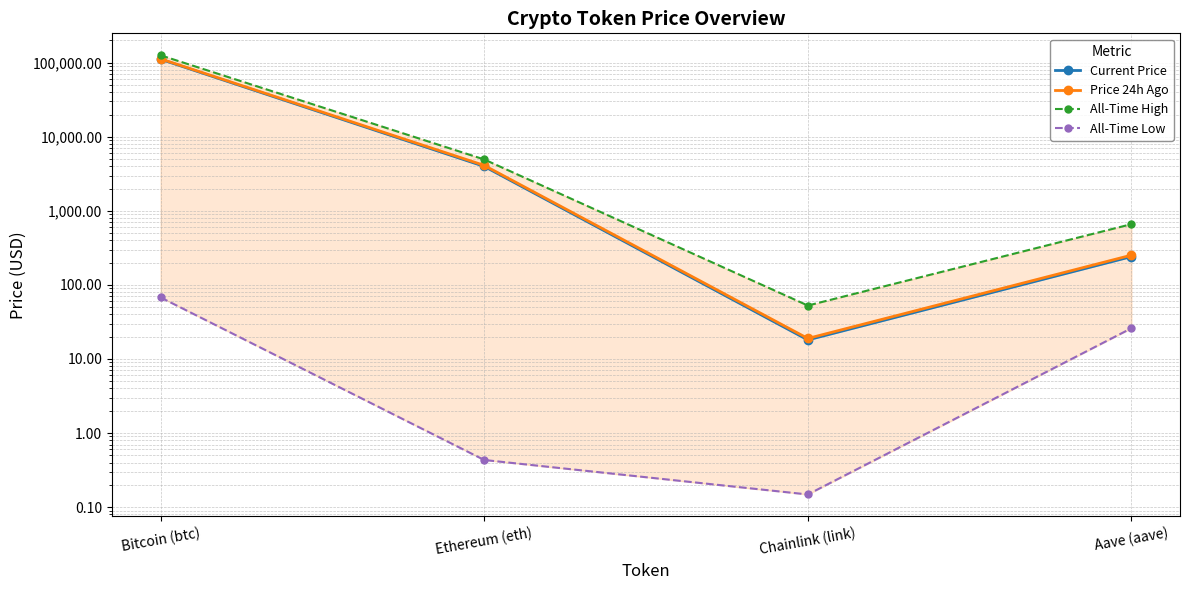

List the series in order of their peak value, lowest first.

All-Time Low, Current Price, Price 24h Ago, All-Time High